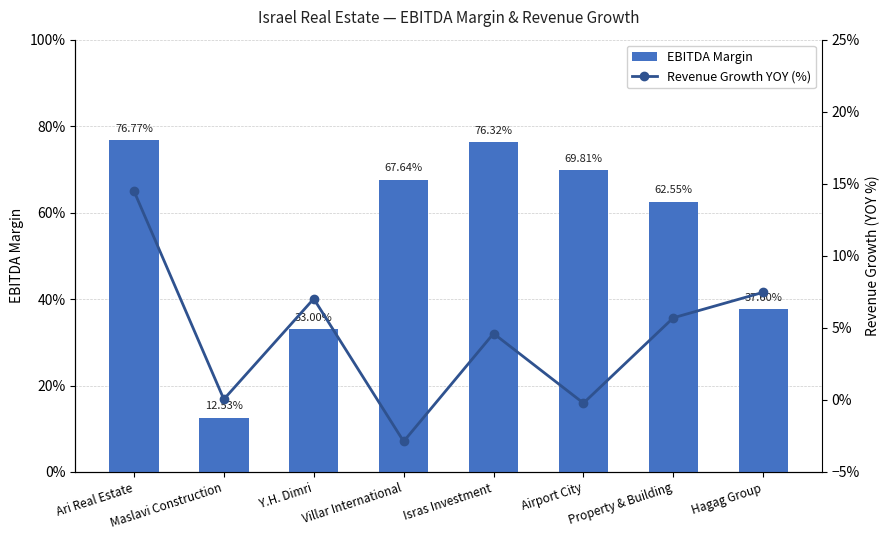

Are the bars grouped side by side (vs. stacked)?

Yes